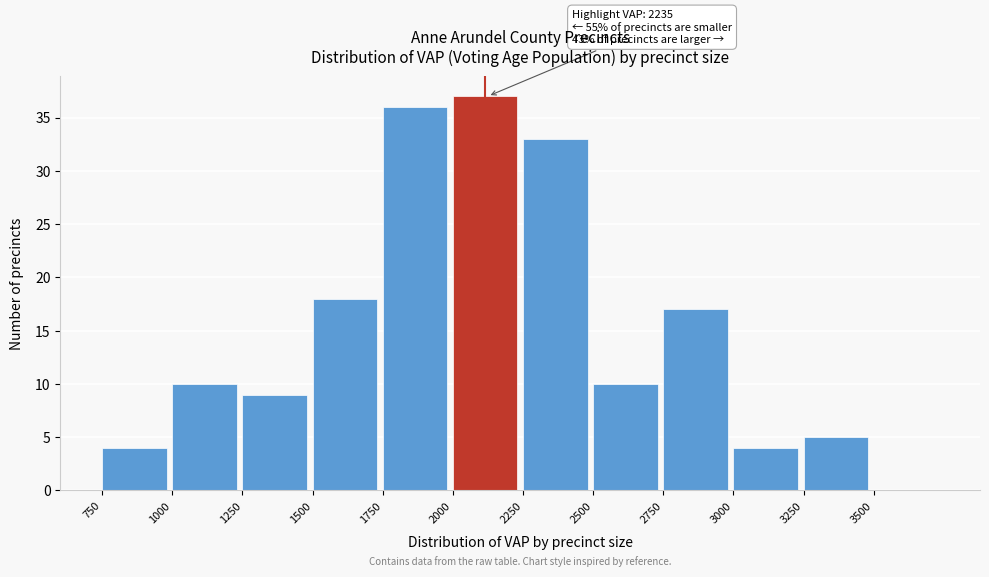

Over which range of the x-axis is the bar tallest?

2000 to 2250